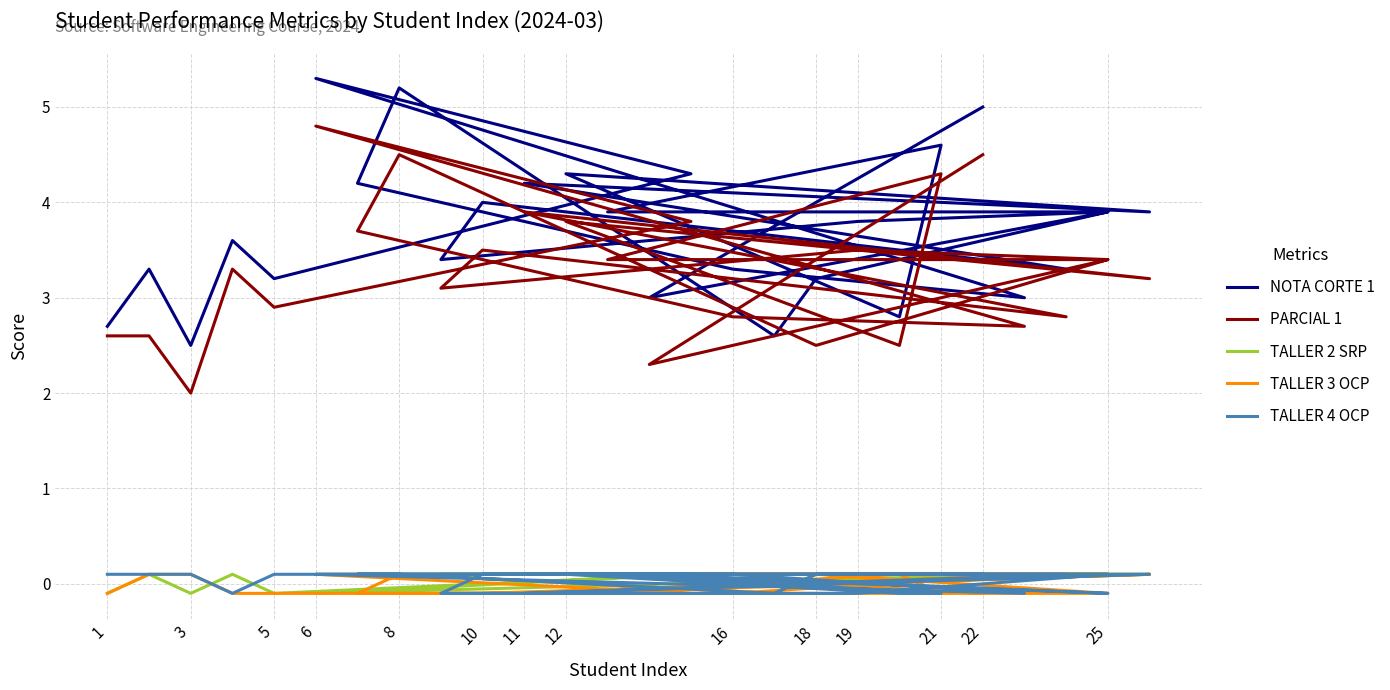

What is the difference between the maximum and second lowest values in the NOTA CORTE 1 series?

2.7